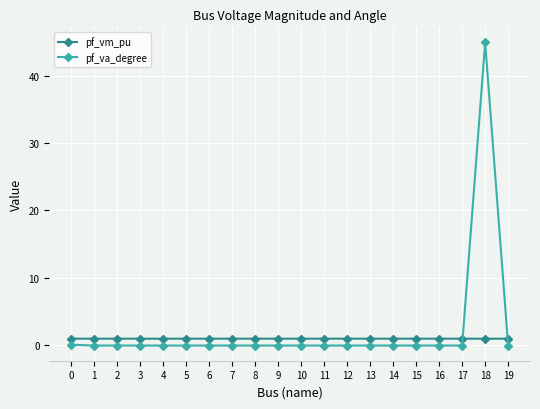

What is the difference between the highest and lowest values at 14?

1.0